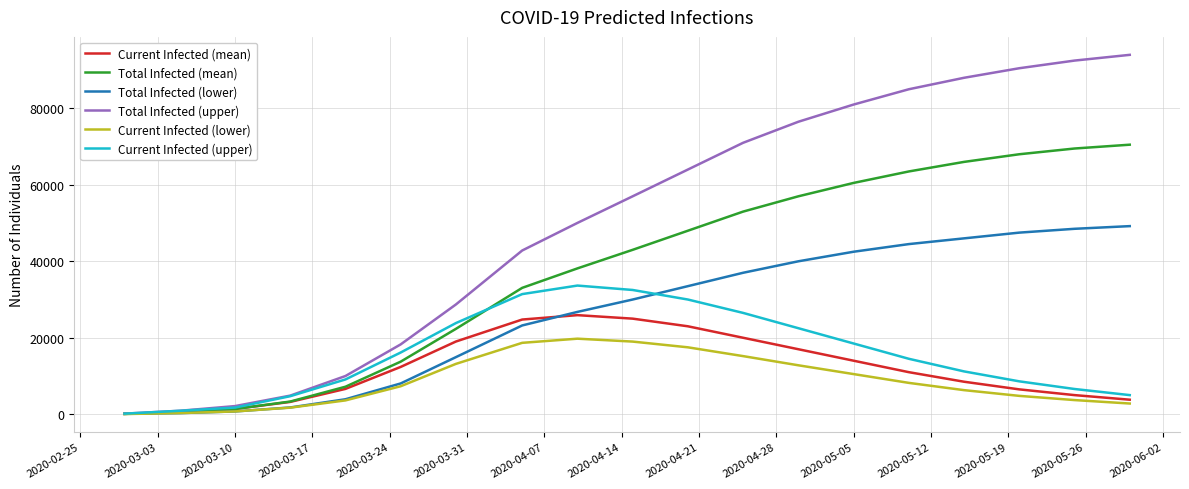

Which series has the largest total across all categories?

Total Infected (upper)